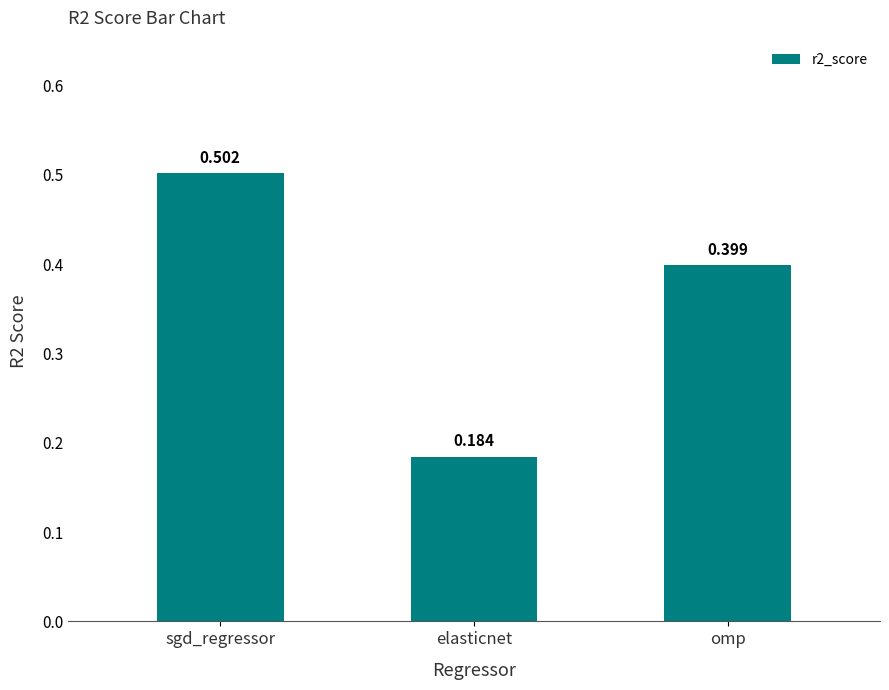

What is the label of the 2nd bar from the left?

elasticnet